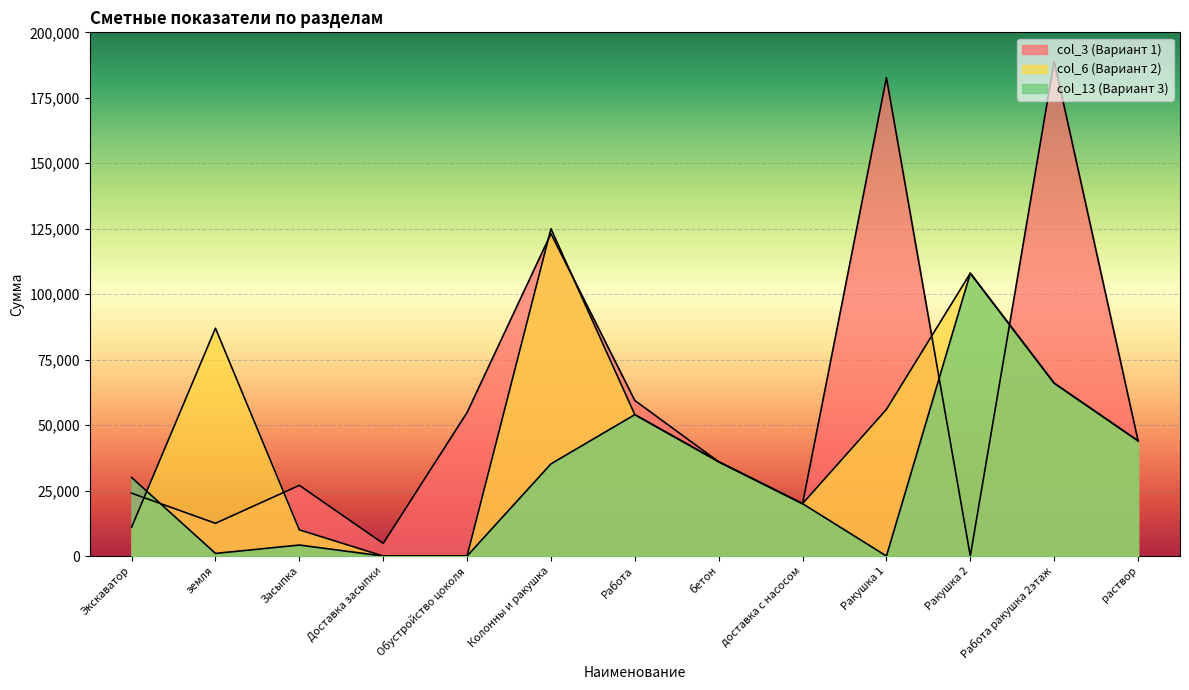

What is the average value of the col_13 series?

30646